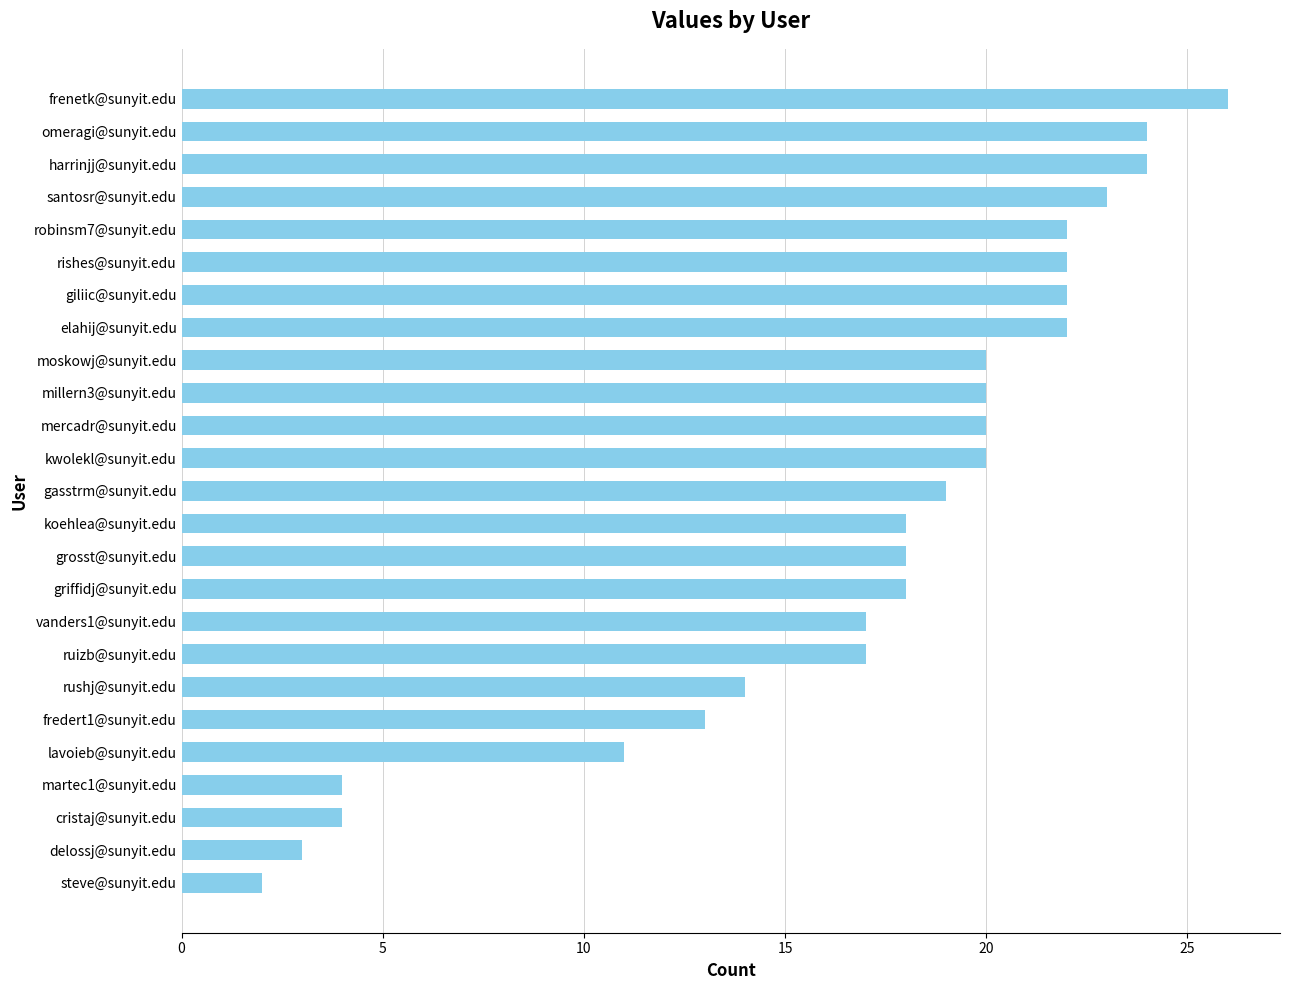

At which category does the chart reach its minimum across all series?

steve@sunyit.edu